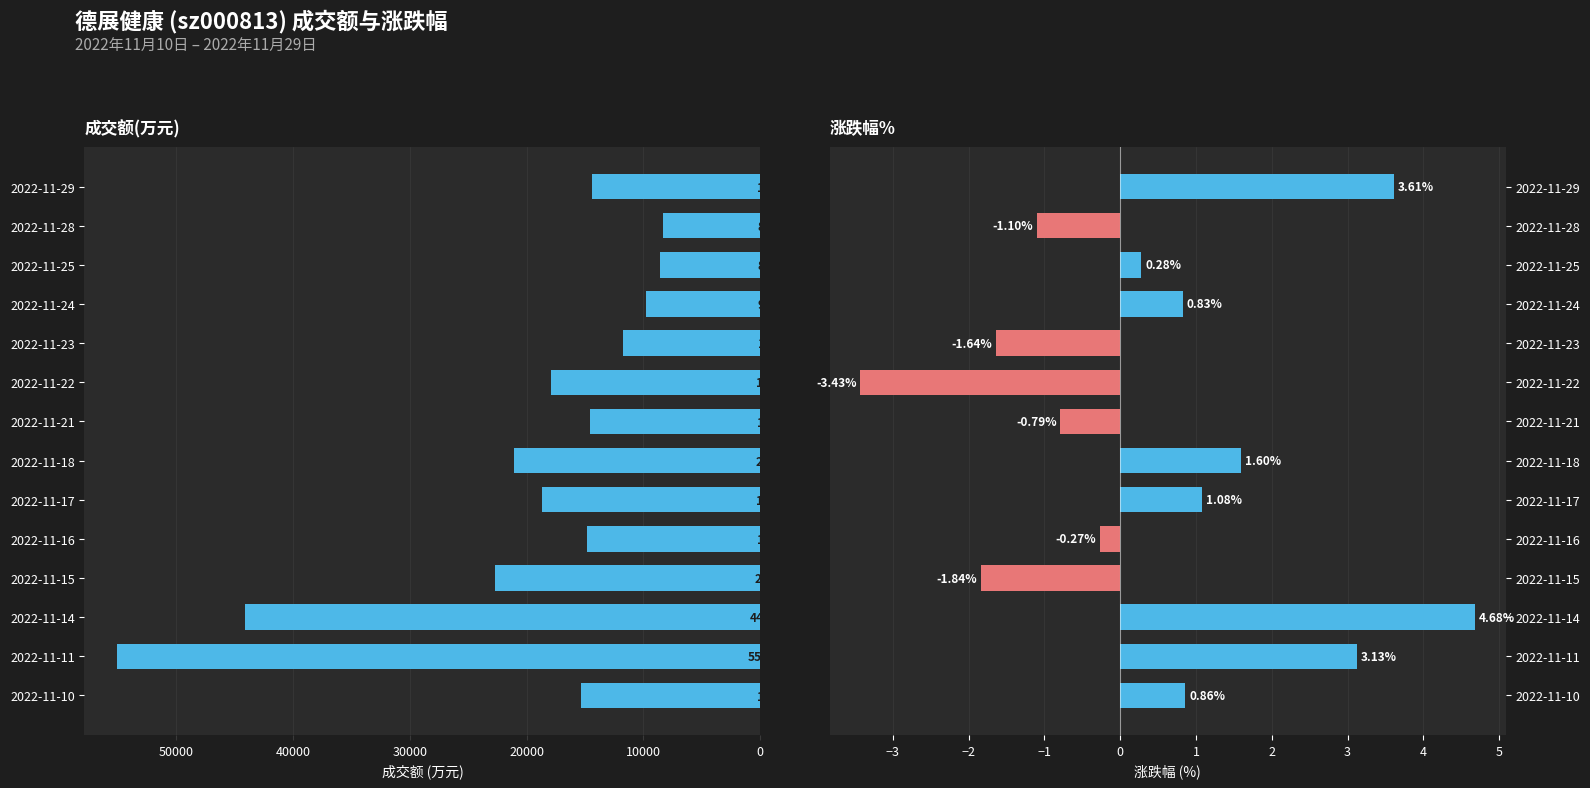

How many data points in 成交额(万元) are above 15314?

6